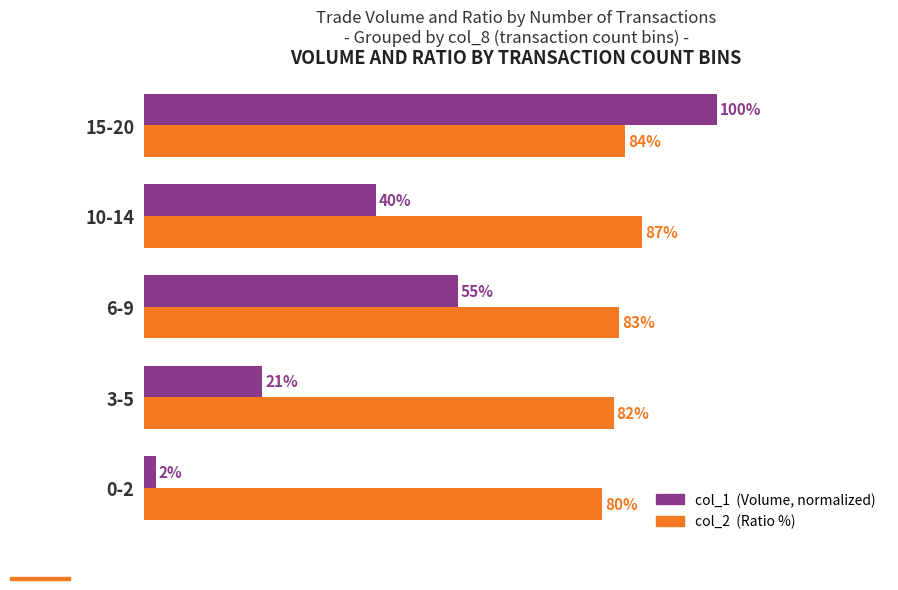

Where is col_2 (Ratio %) nearest to the value 83?

6-9